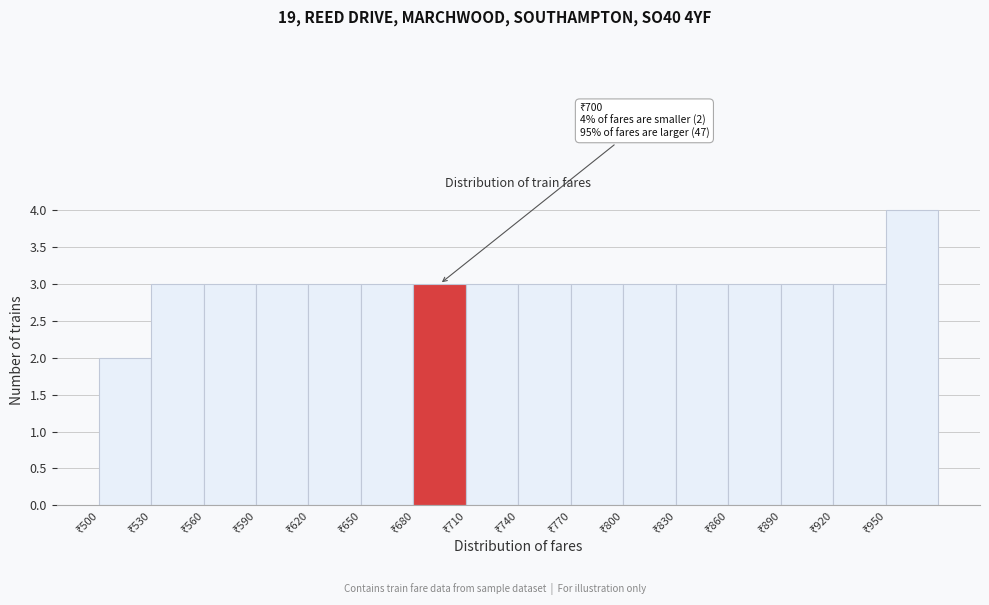

Which range on the x-axis has the tallest bar?

950 to 980